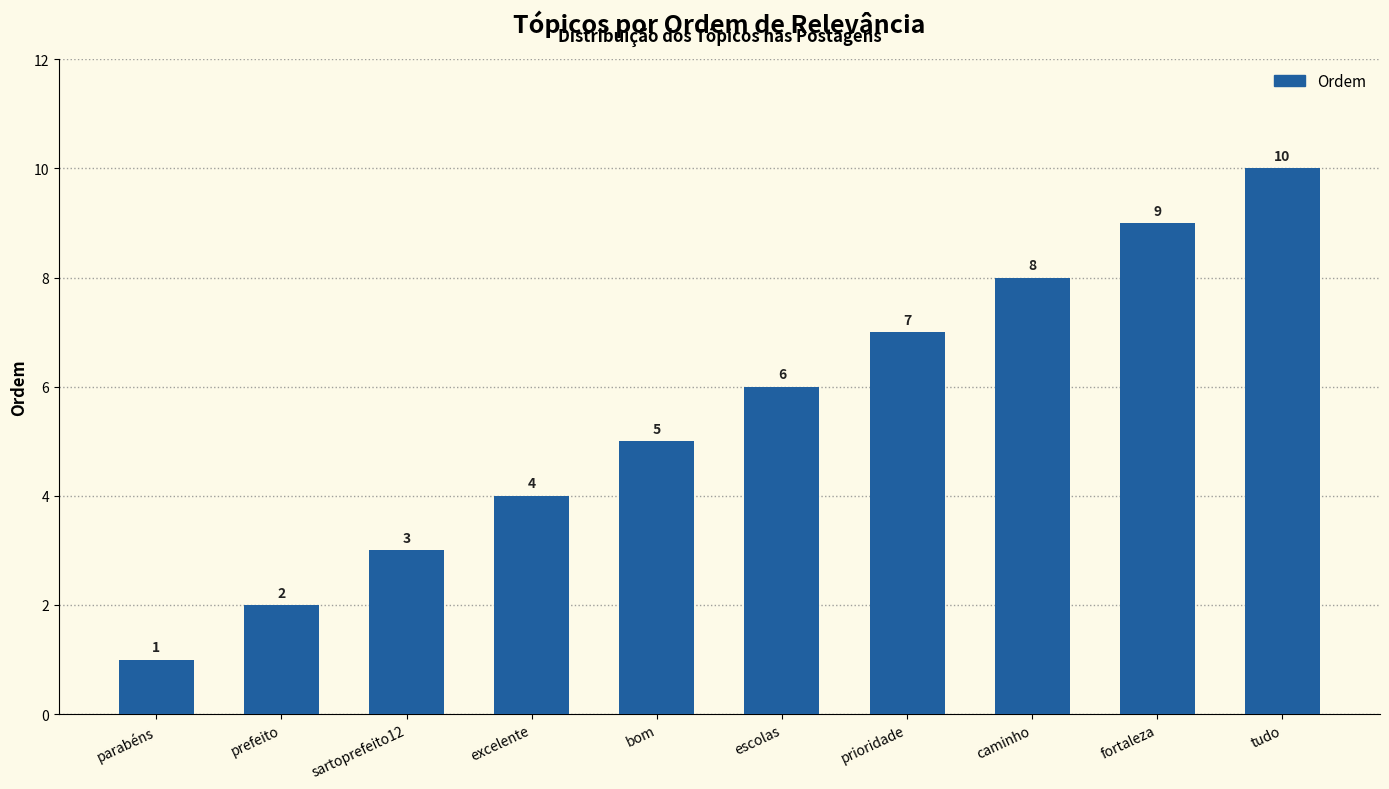

How many categories are shown in the chart?

10